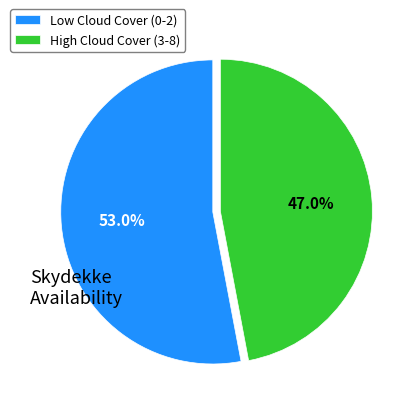

Is Low Cloud Cover (0-2) the majority of the pie?

Yes